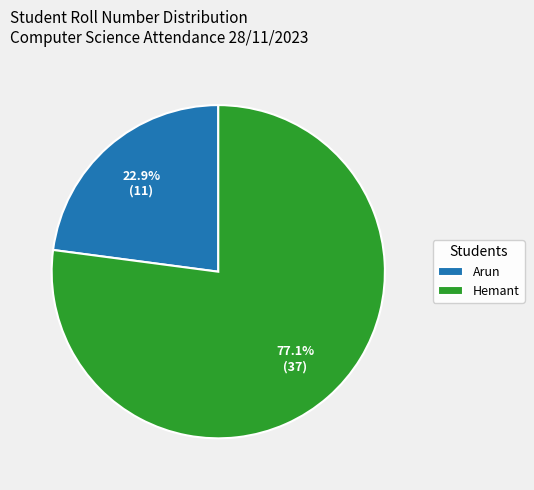

To the nearest percent, what portion does Hemant represent?

77%